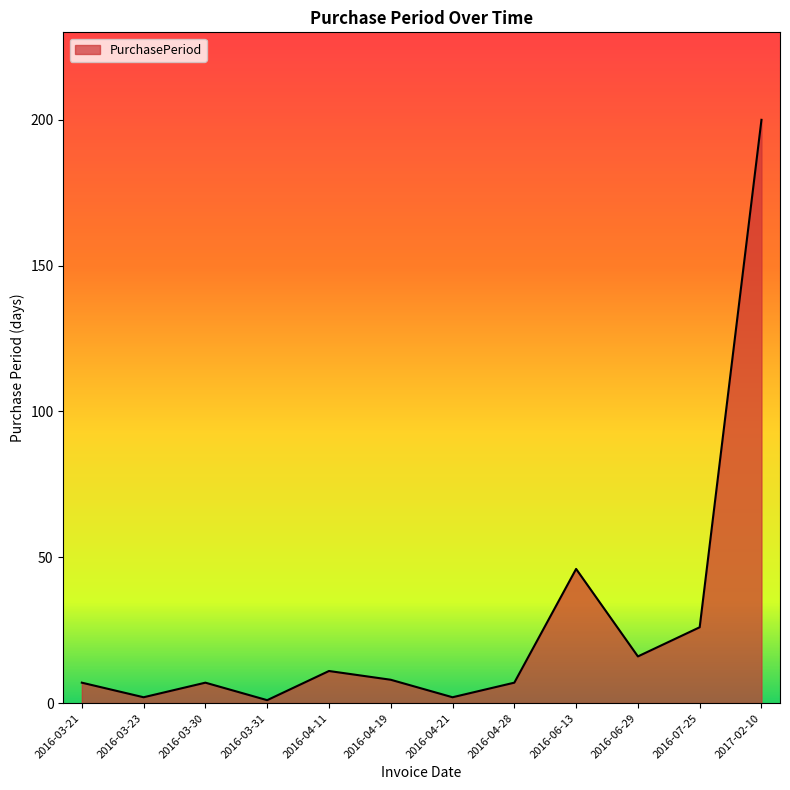

What is the approximate value at 2016-04-28, to the nearest 5?

5